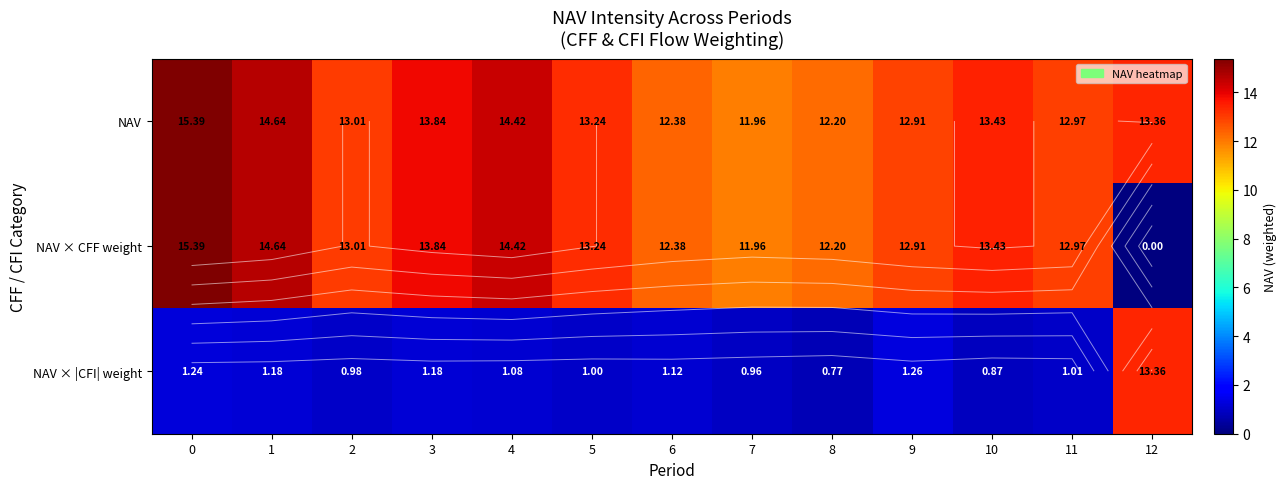

What is the difference between the highest and lowest values at 10?

12.6